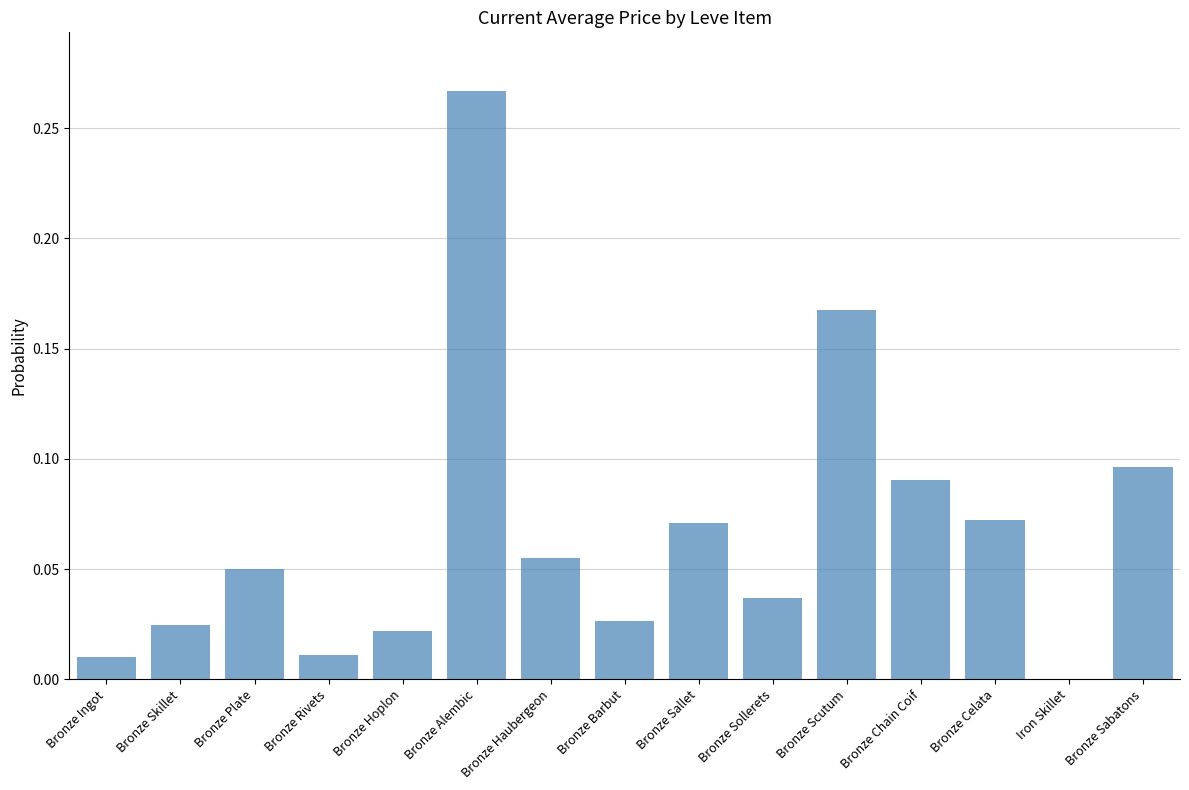

What is the sum of all values?

1.0